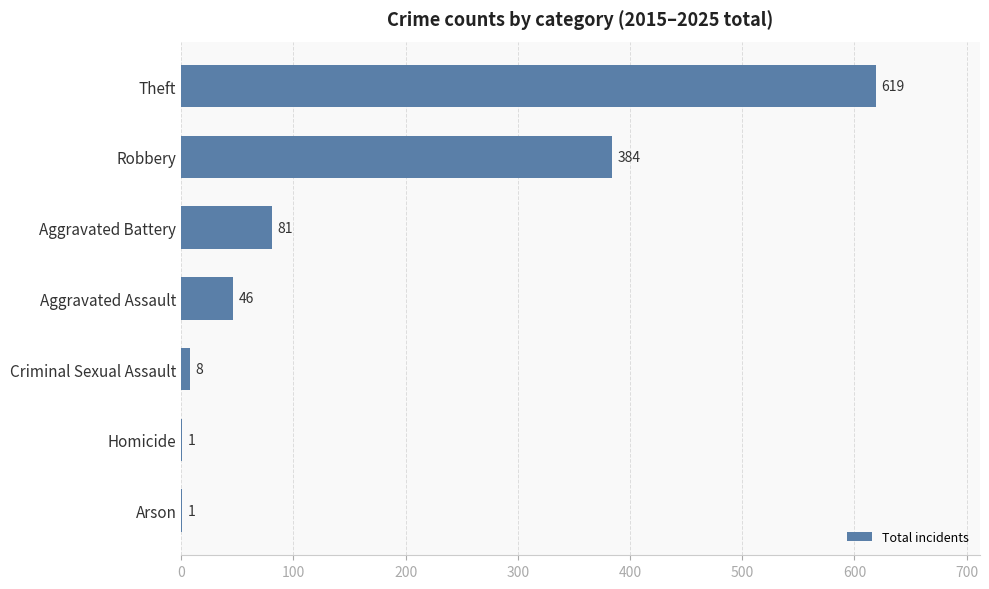

Which has a higher value, Theft or Aggravated Assault?

Theft